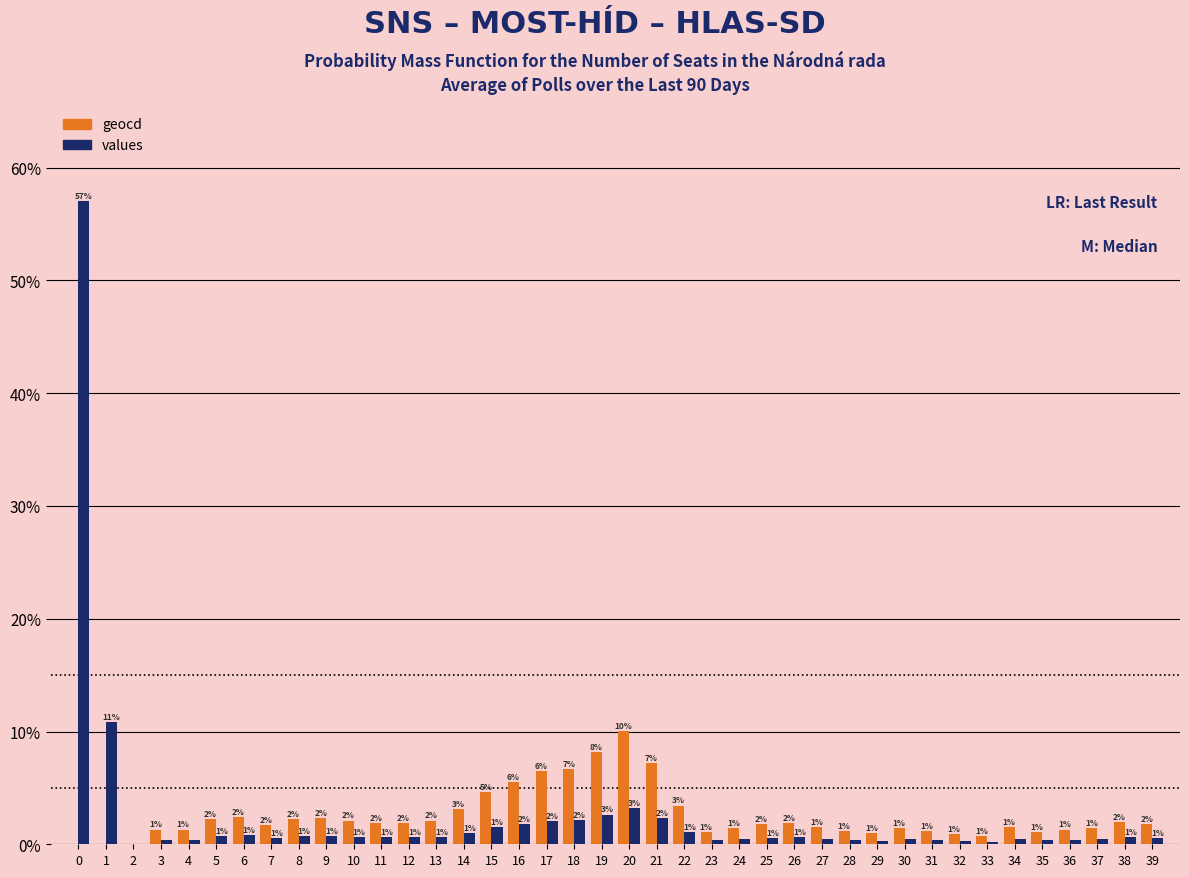

How many groups of bars are there?

40